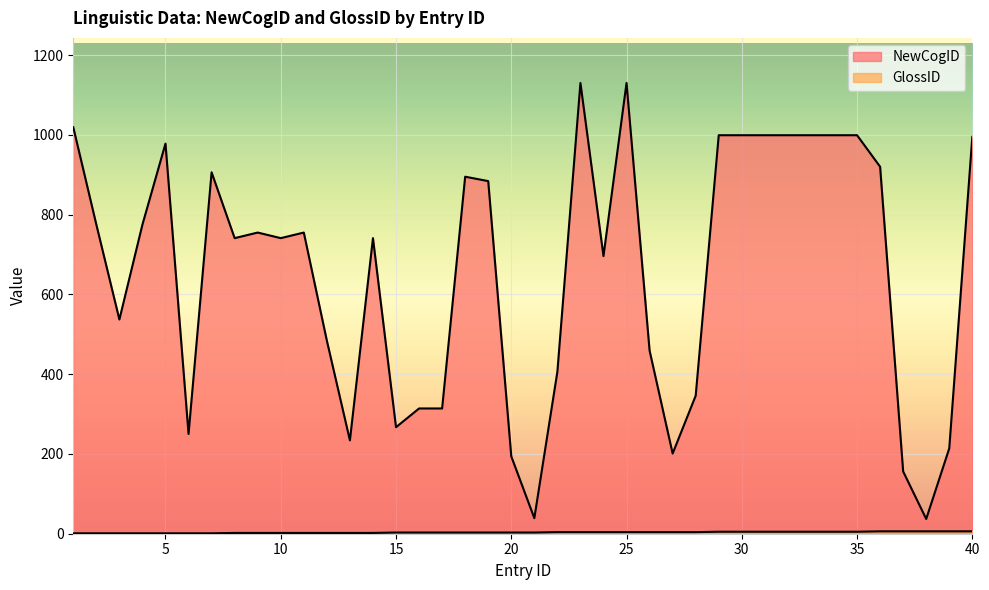

What is the value of the NewCogID point at the 16th from the left?

314